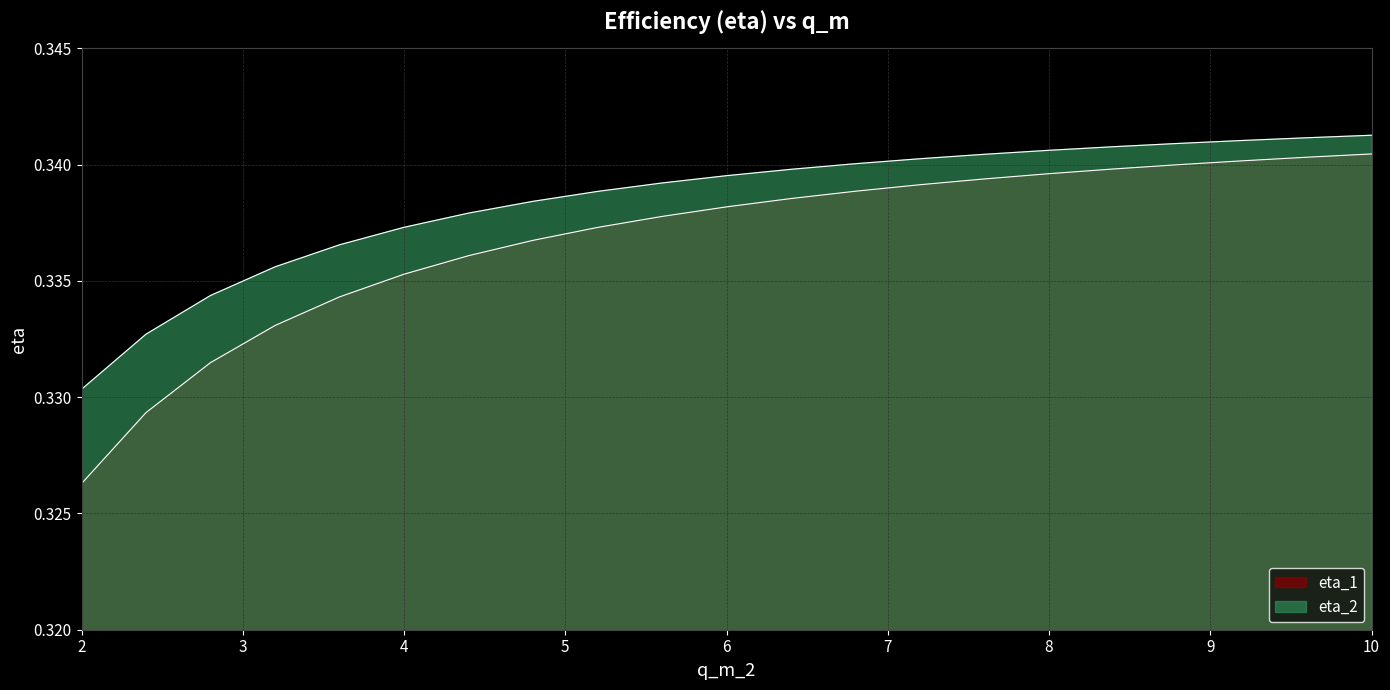

List the series in order of their peak value, lowest first.

eta_1, eta_2